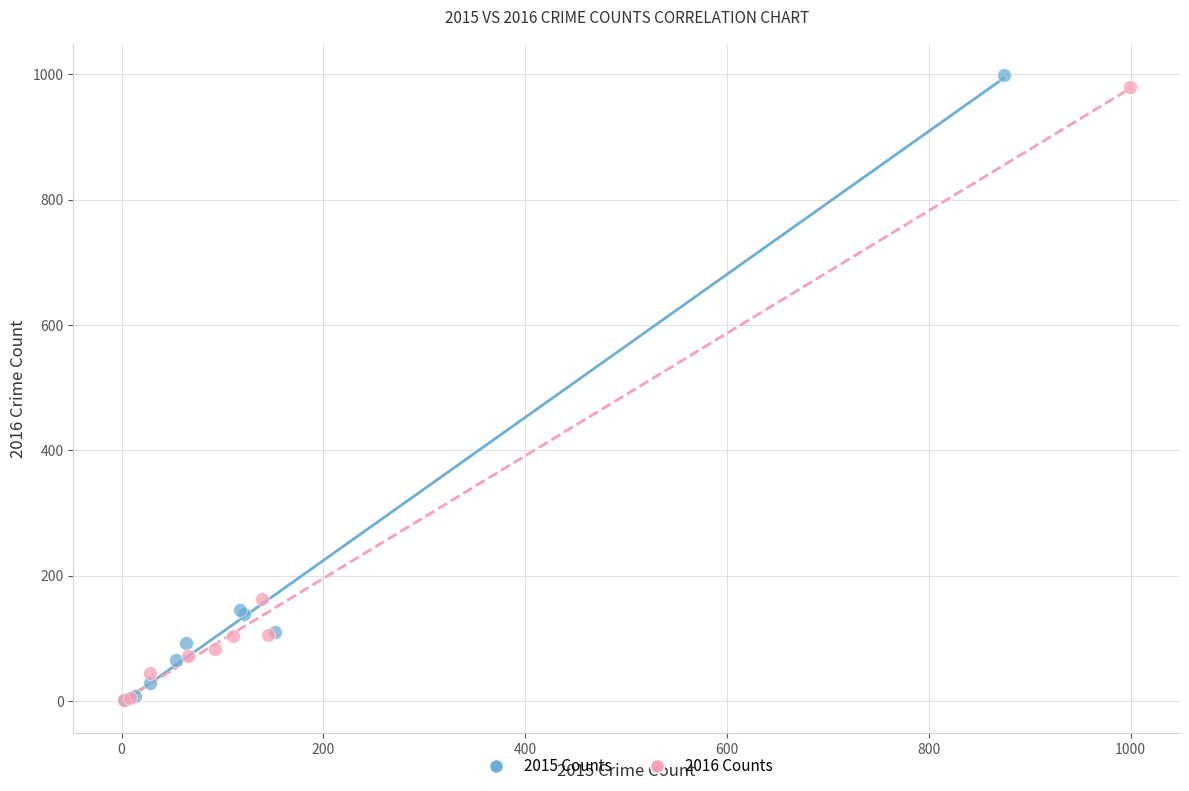

Which series has the largest Y range (max minus min)?

2015 Counts